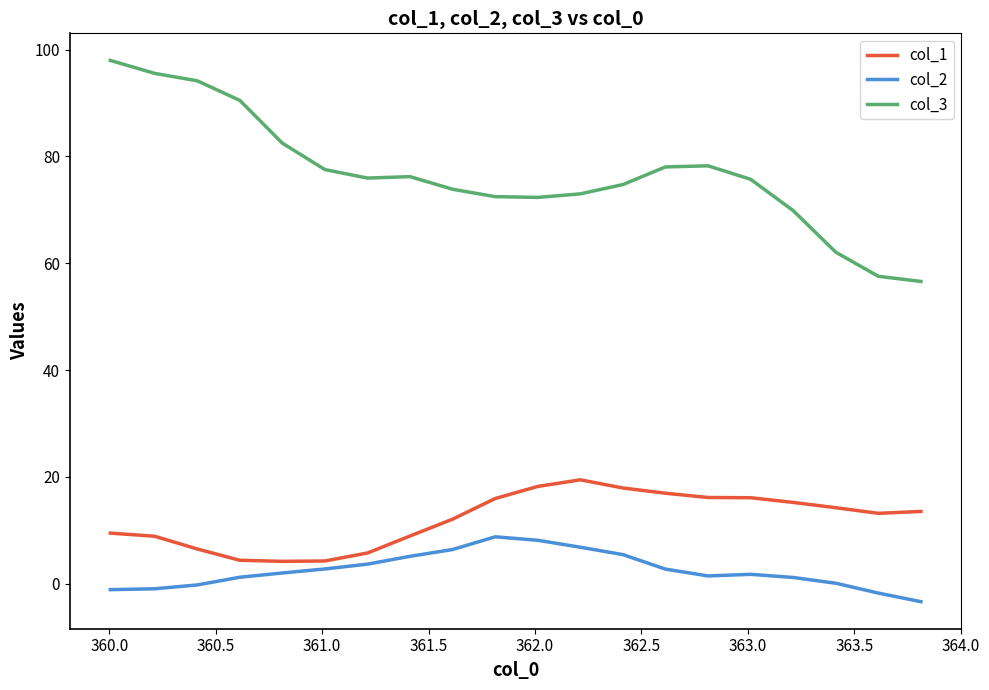

Which series has the largest range (max minus min)?

col_3